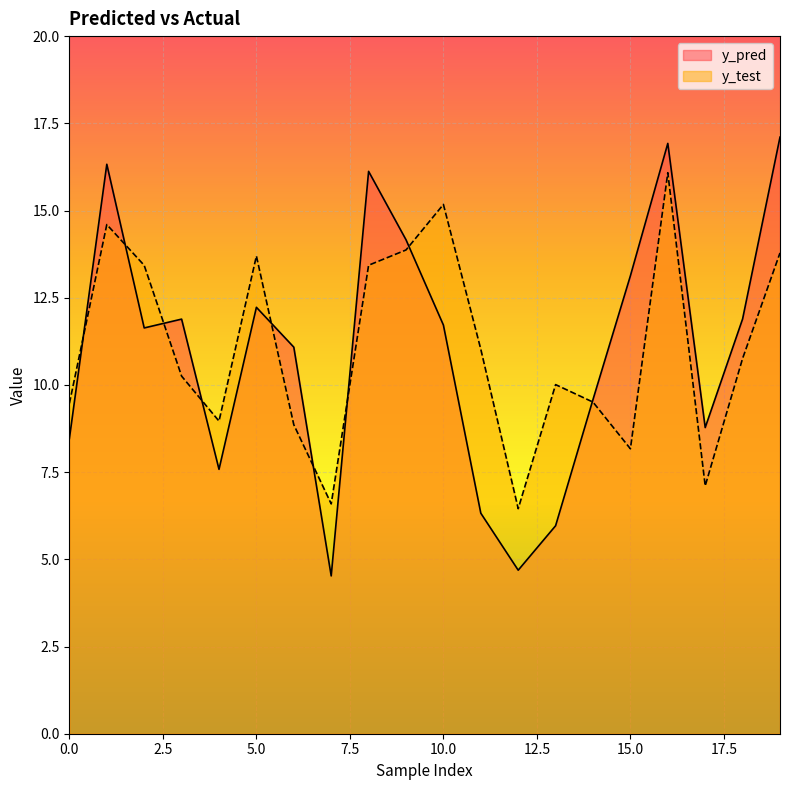

Which series has the widest spread of values?

y_pred